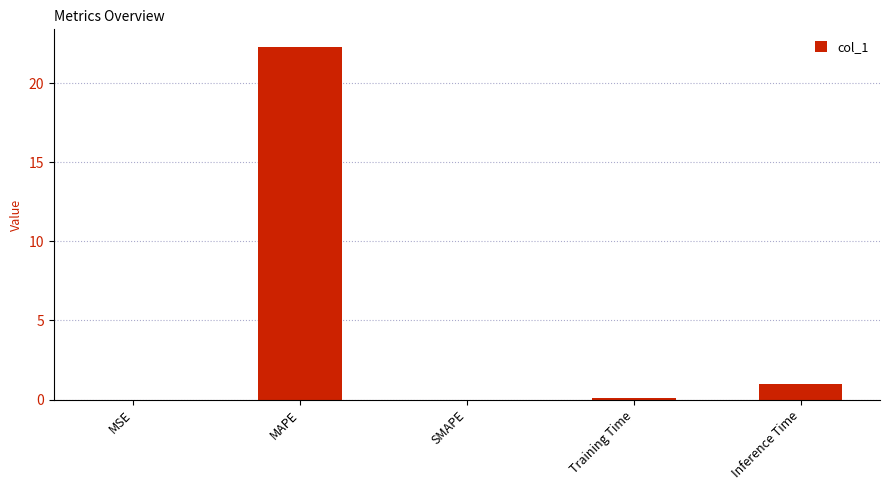

Is it true that the value at MAPE is 22.3?

True